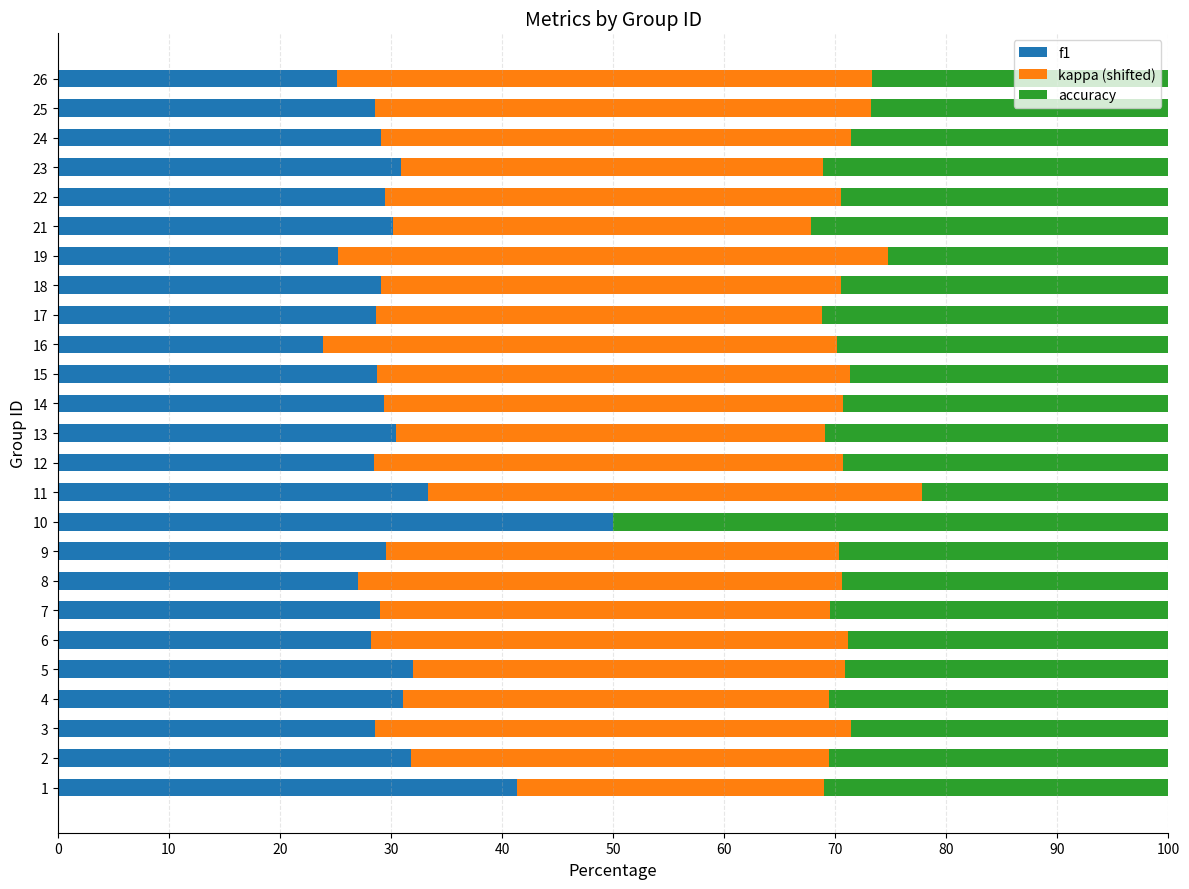

The value of f1 at 3 is 41.8. True or false?

False